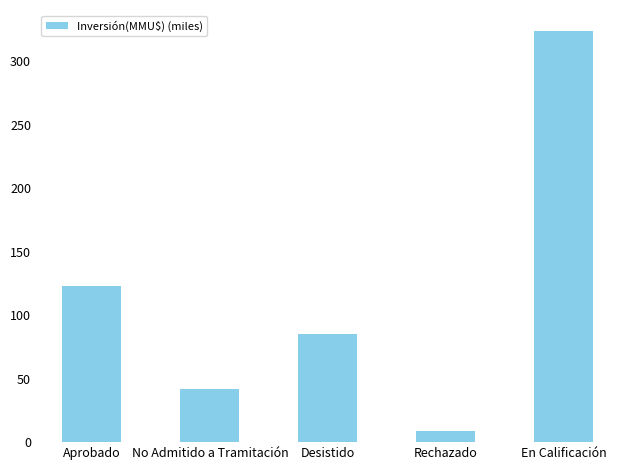

Reading left to right, extract all data points from this chart.

123.0	41.8	85.3	8.6	324.0